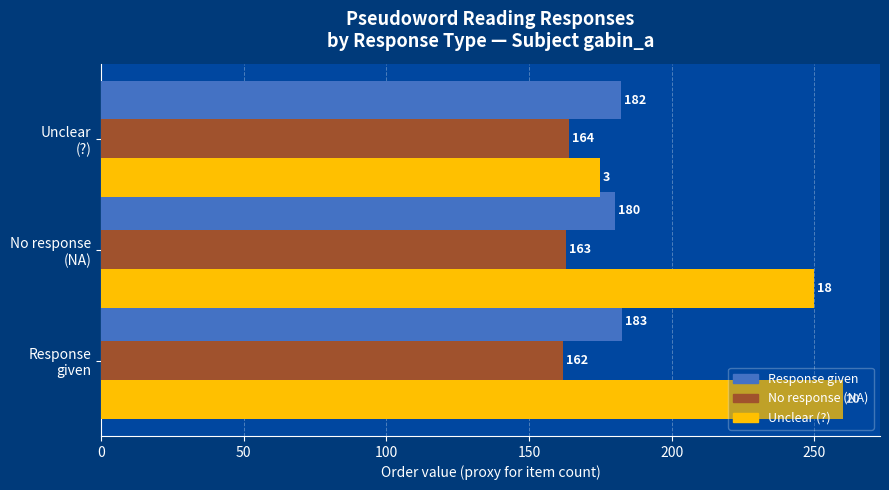

What is the average value of the Unclear (?) series?

228.3